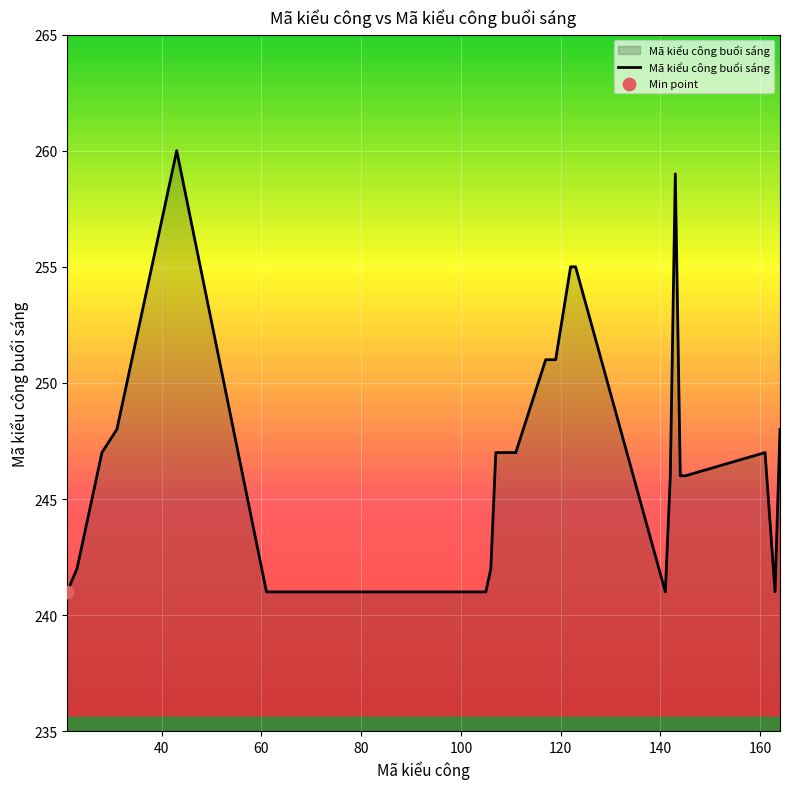

What is the difference between the maximum and minimum values?

19